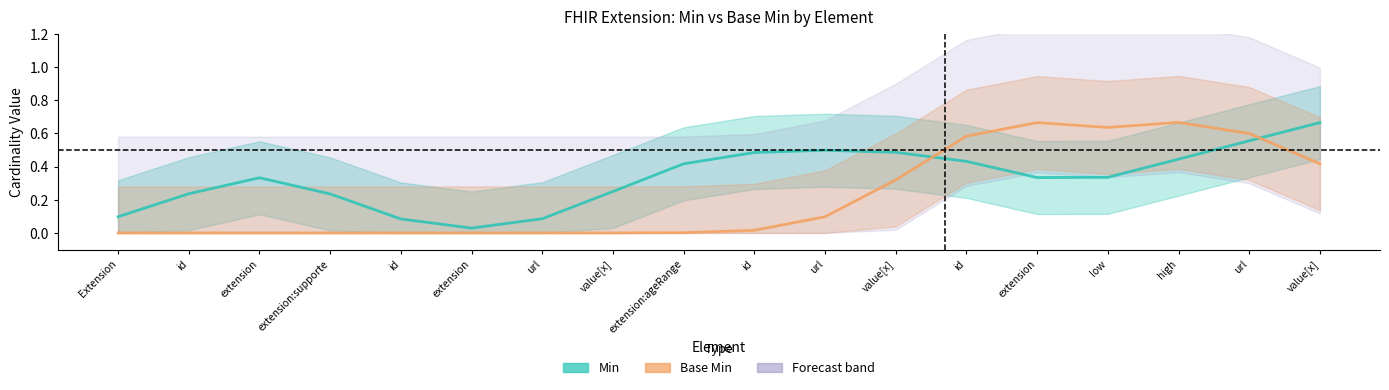

Which series changed the most between Extension and id?

Base Min (smoothed)